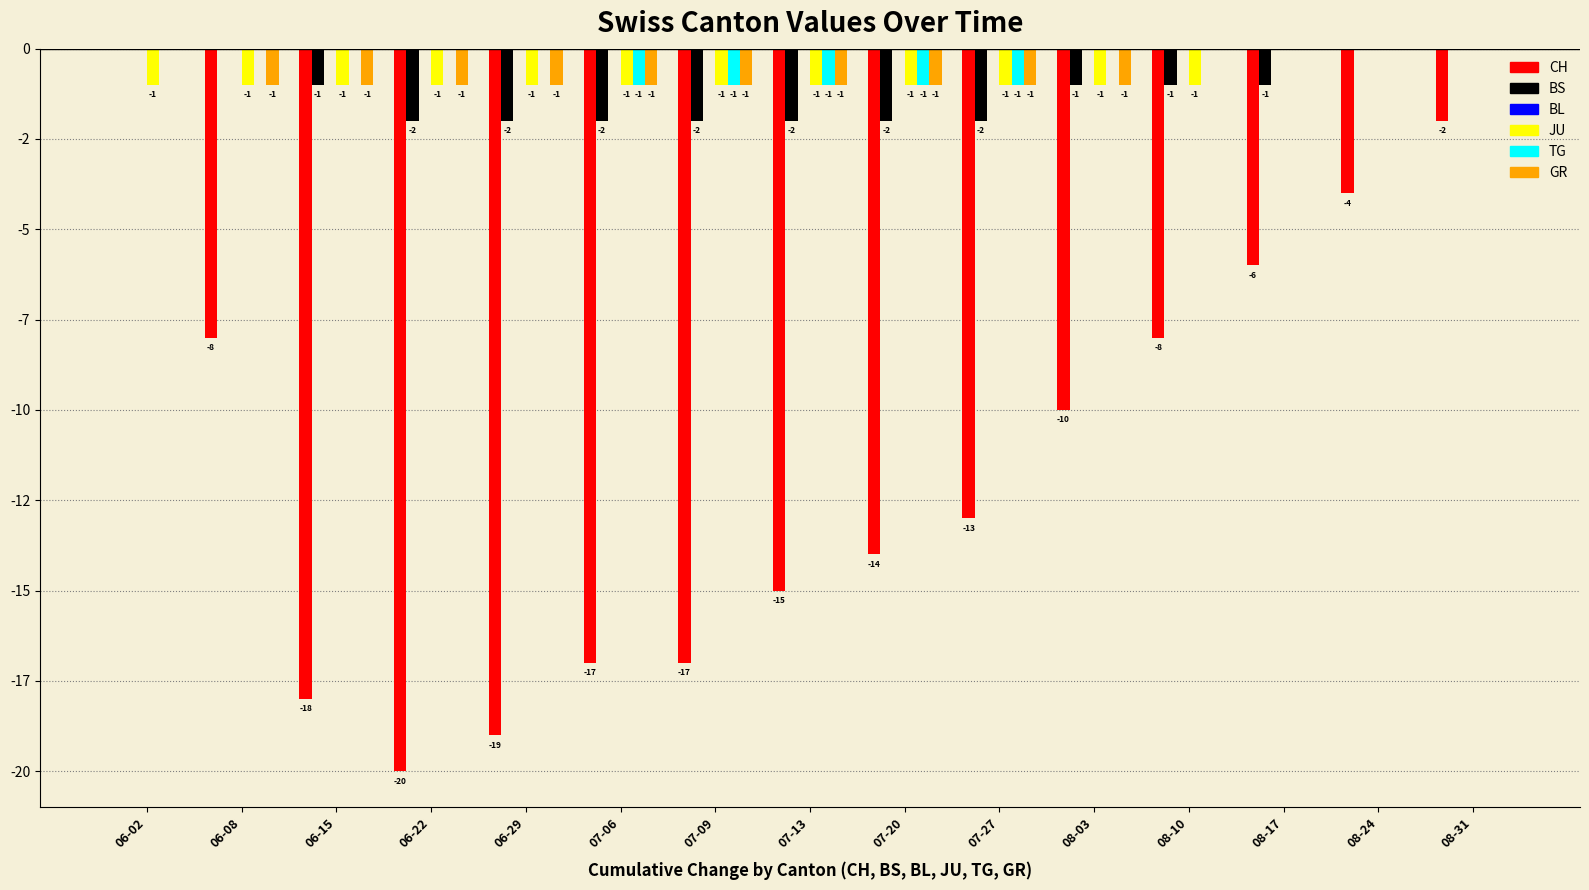

Reading left to right, what are all the values shown in this chart?

CH: 06-02=0	06-08=-8	06-15=-18	06-22=-20	06-29=-19	07-06=-17	07-09=-17	07-13=-15	07-20=-14	07-27=-13	08-03=-10	08-10=-8	08-17=-6	08-24=-4	08-31=-2
BS: 06-02=0	06-08=0	06-15=-1	06-22=-2	06-29=-2	07-06=-2	07-09=-2	07-13=-2	07-20=-2	07-27=-2	08-03=-1	08-10=-1	08-17=-1	08-24=0	08-31=0
BL: 06-02=0	06-08=0	06-15=0	06-22=0	06-29=0	07-06=0	07-09=0	07-13=0	07-20=0	07-27=0	08-03=0	08-10=0	08-17=0	08-24=0	08-31=0
JU: 06-02=-1	06-08=-1	06-15=-1	06-22=-1	06-29=-1	07-06=-1	07-09=-1	07-13=-1	07-20=-1	07-27=-1	08-03=-1	08-10=-1	08-17=0	08-24=0	08-31=0
TG: 06-02=0	06-08=0	06-15=0	06-22=0	06-29=0	07-06=-1	07-09=-1	07-13=-1	07-20=-1	07-27=-1	08-03=0	08-10=0	08-17=0	08-24=0	08-31=0
GR: 06-02=0	06-08=-1	06-15=-1	06-22=-1	06-29=-1	07-06=-1	07-09=-1	07-13=-1	07-20=-1	07-27=-1	08-03=-1	08-10=0	08-17=0	08-24=0	08-31=0